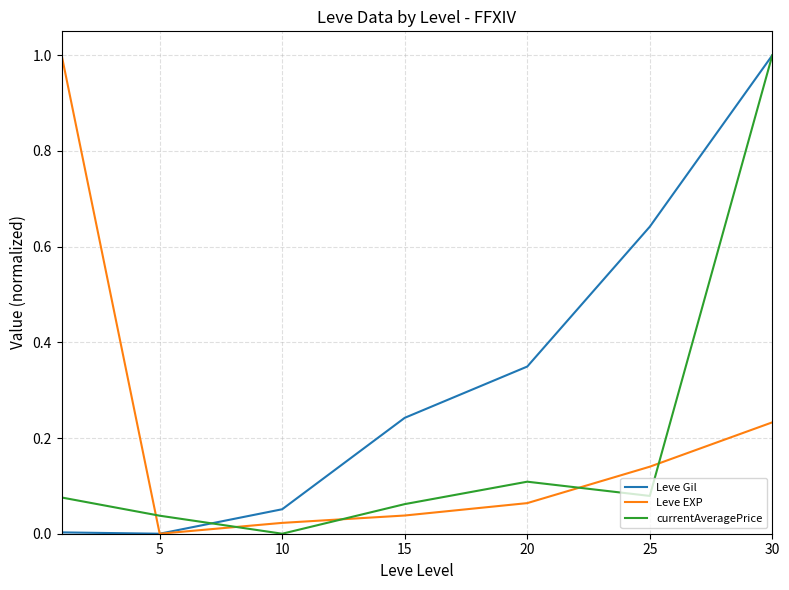

Which series has the largest total across all categories?

Leve Gil